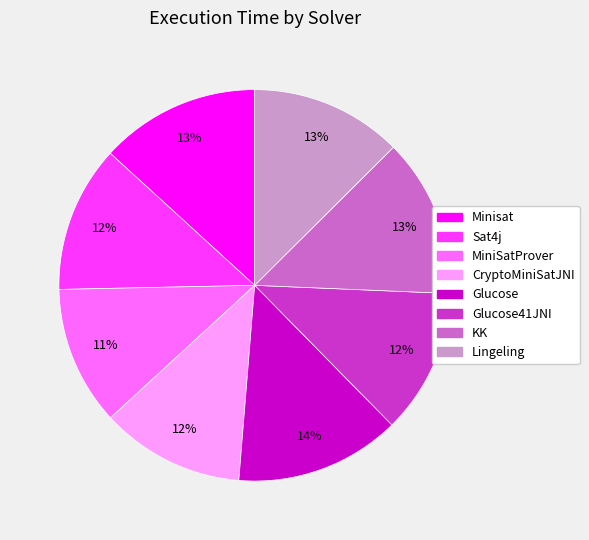

How many slices are in this pie chart?

8